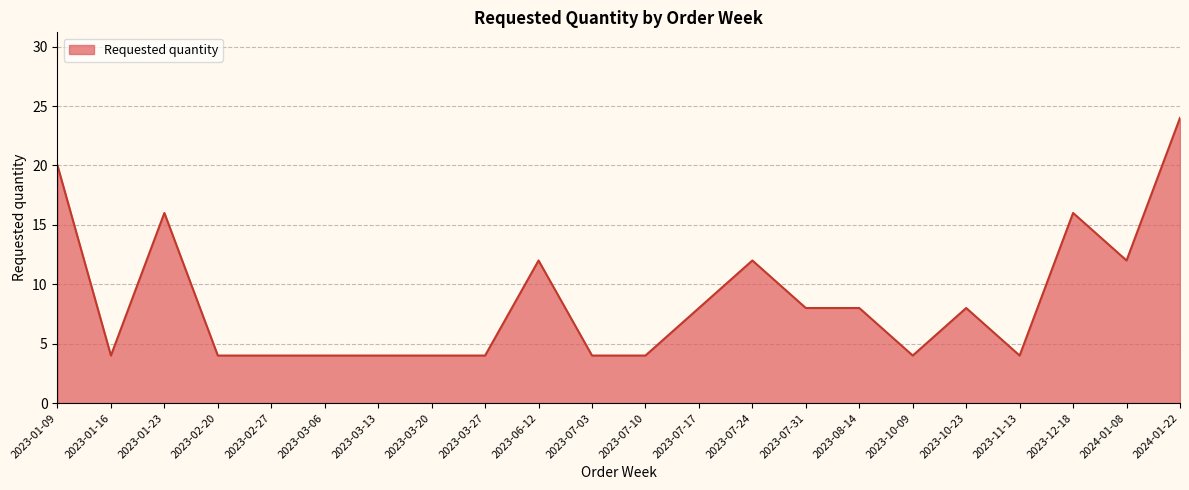

Between 2023-01-23 and 2023-11-13, which is larger?

2023-01-23